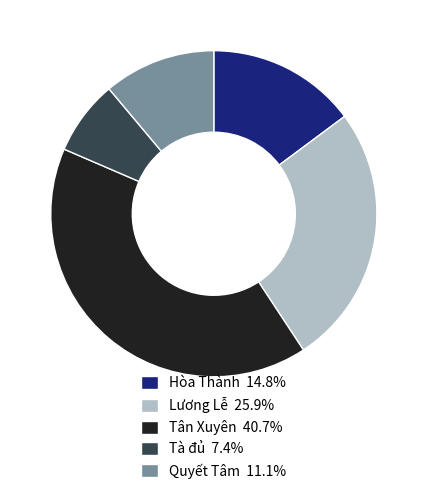

Which slice is the largest?

Tân Xuyên